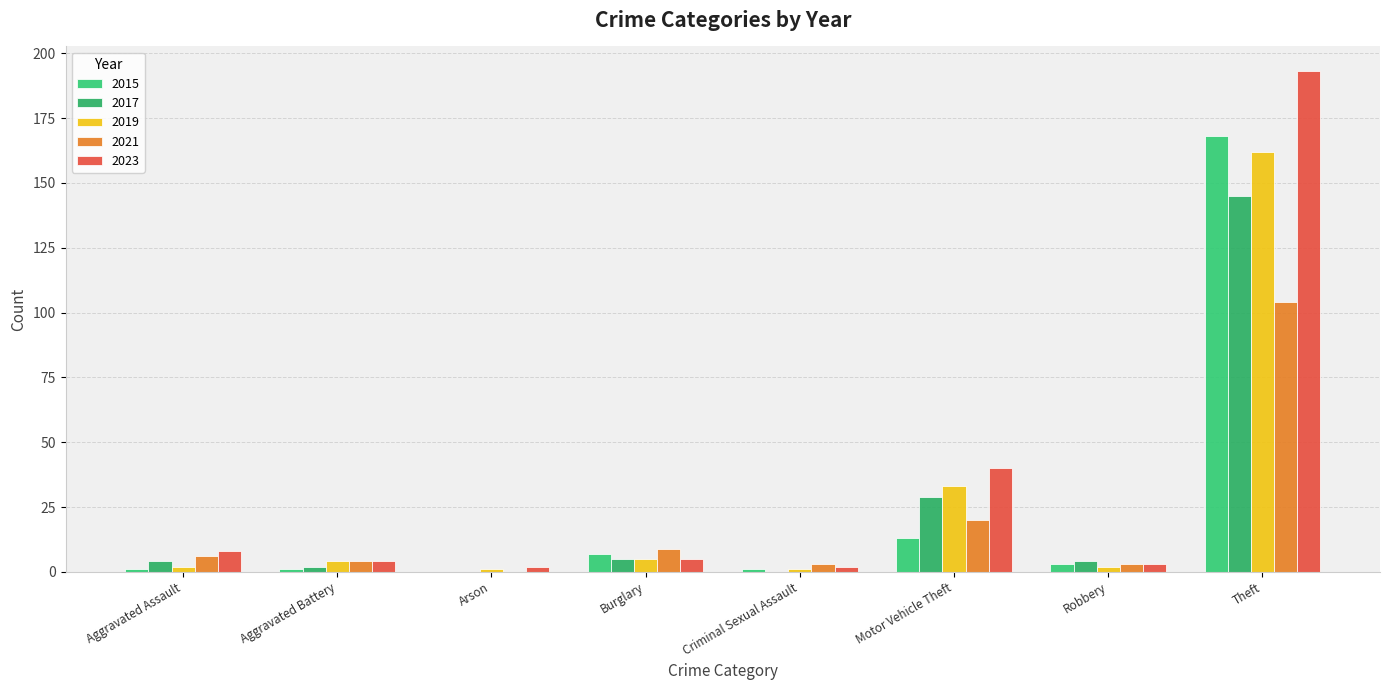

What is the total value across all series at Motor Vehicle Theft?

135